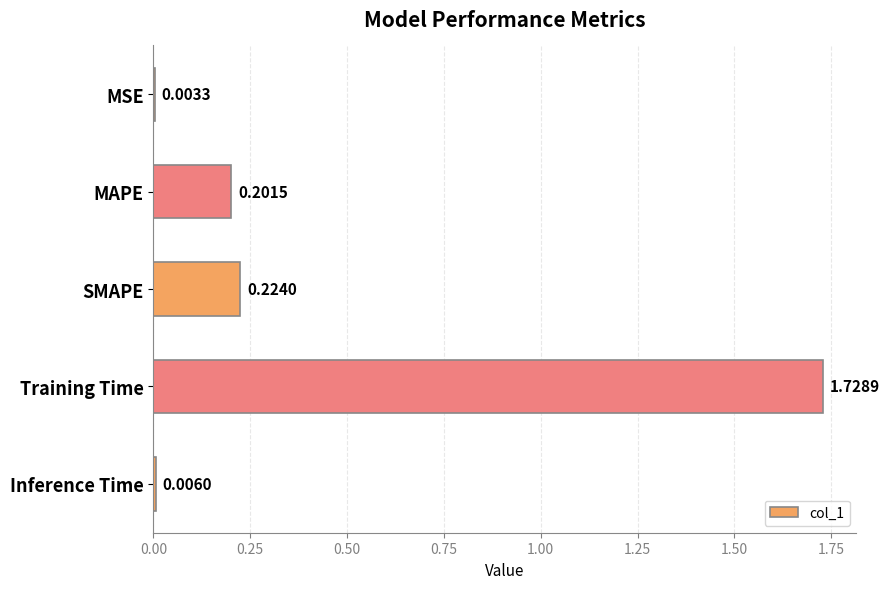

Between SMAPE and MSE, which is larger?

SMAPE